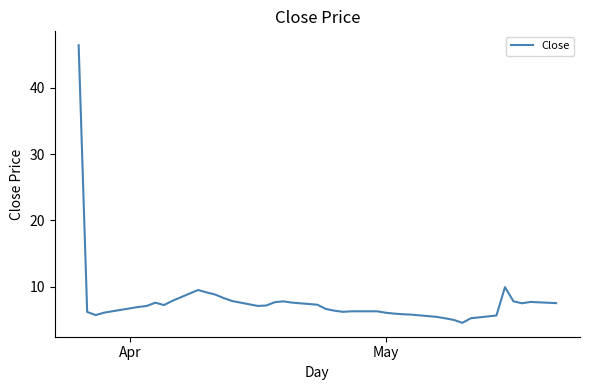

What is the minimum value shown in the chart?

4.6